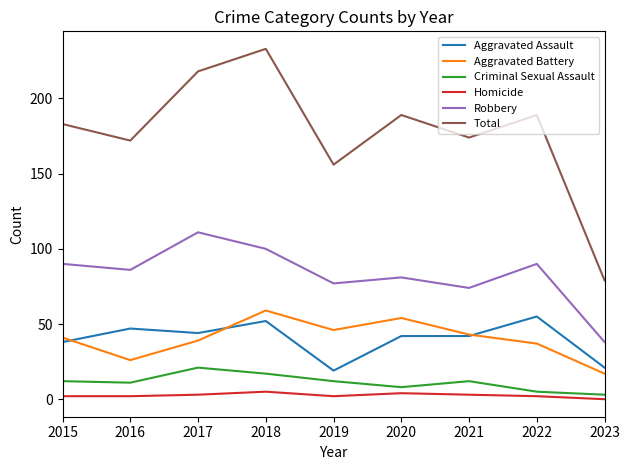

What is the difference between the maximum and minimum values in the Homicide series?

5